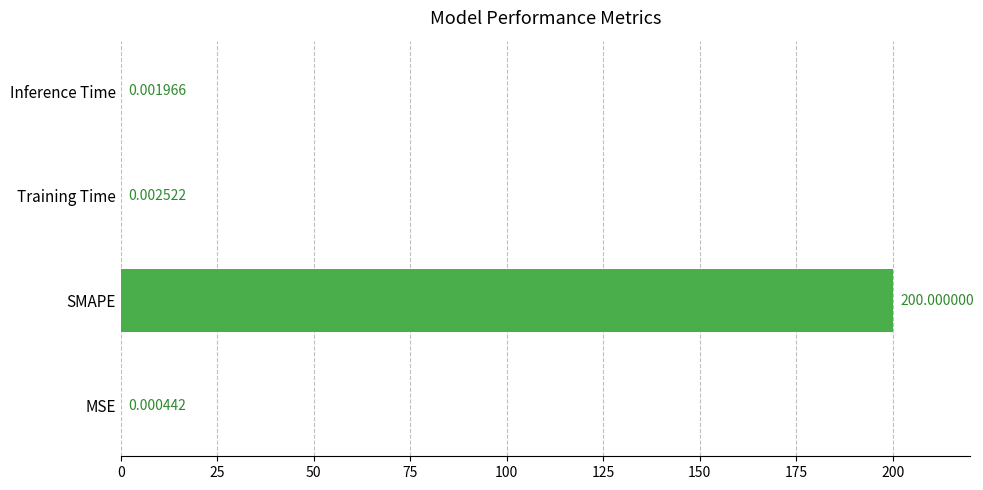

At which category does the chart reach its peak across all series?

SMAPE